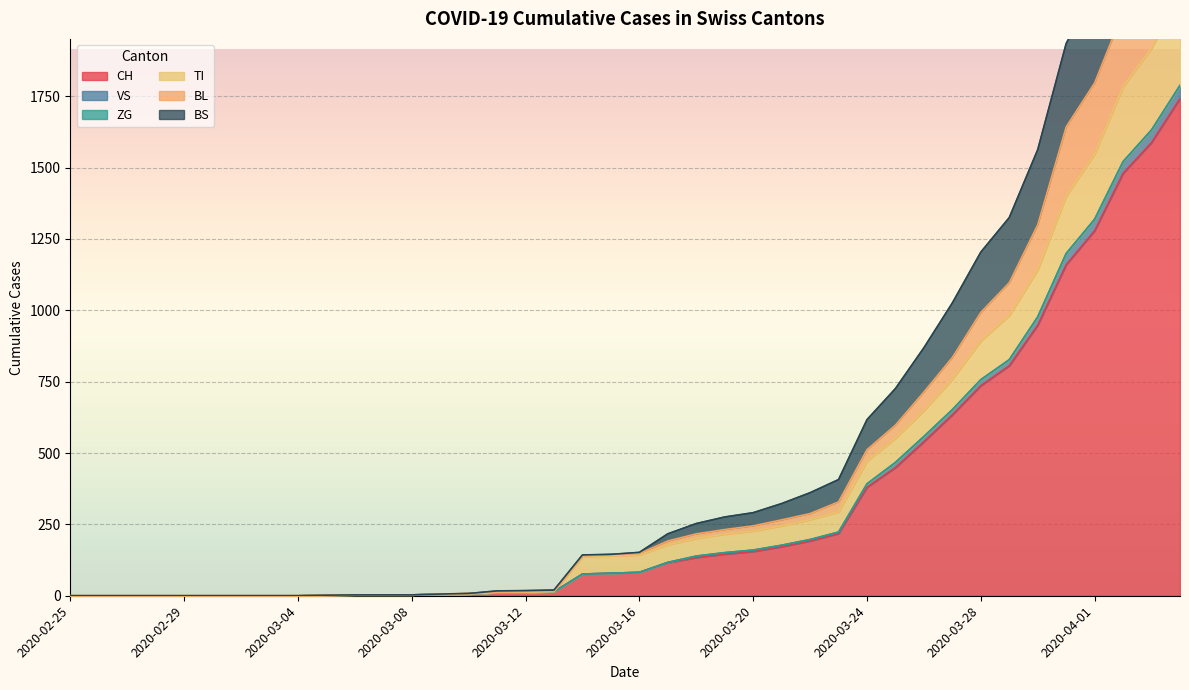

At which label does CH reach its minimum?

2020-02-25